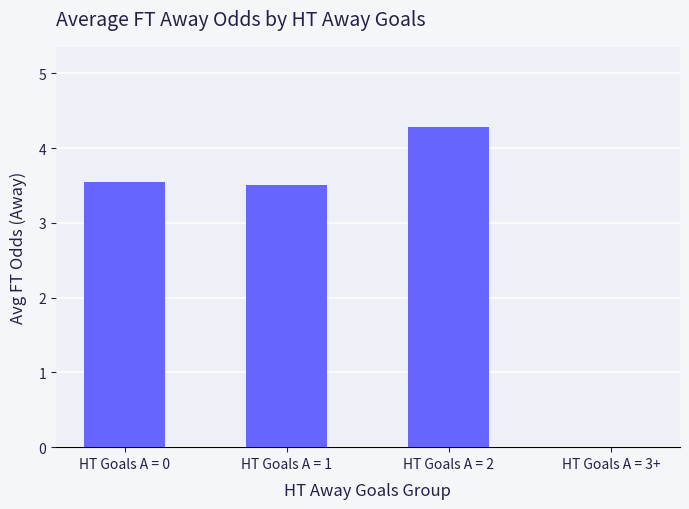

At which category does the chart reach its peak across all series?

HT Goals A = 2